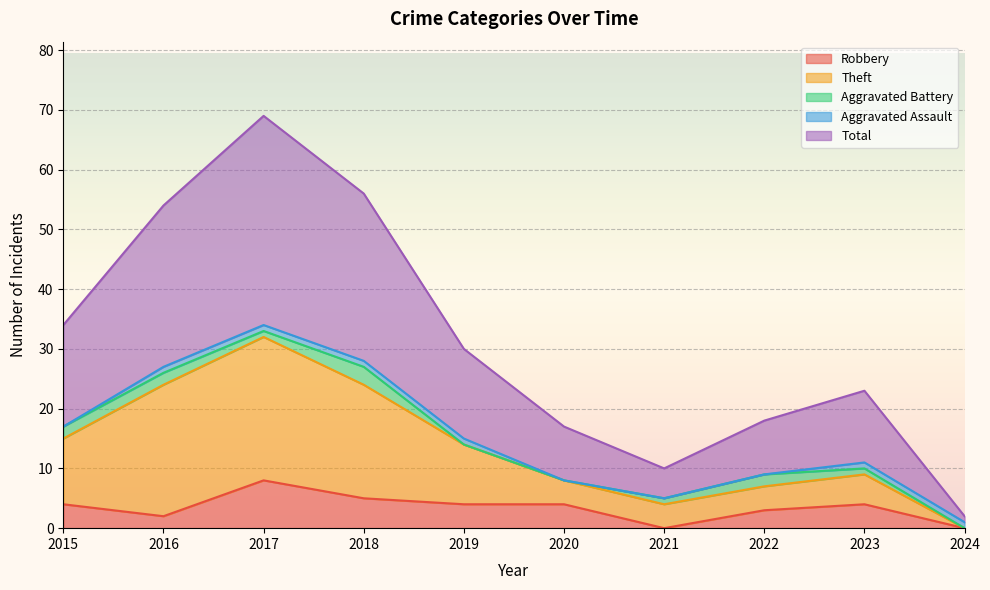

What are all the series names shown in the legend?

Robbery, Theft, Aggravated Battery, Aggravated Assault, Total